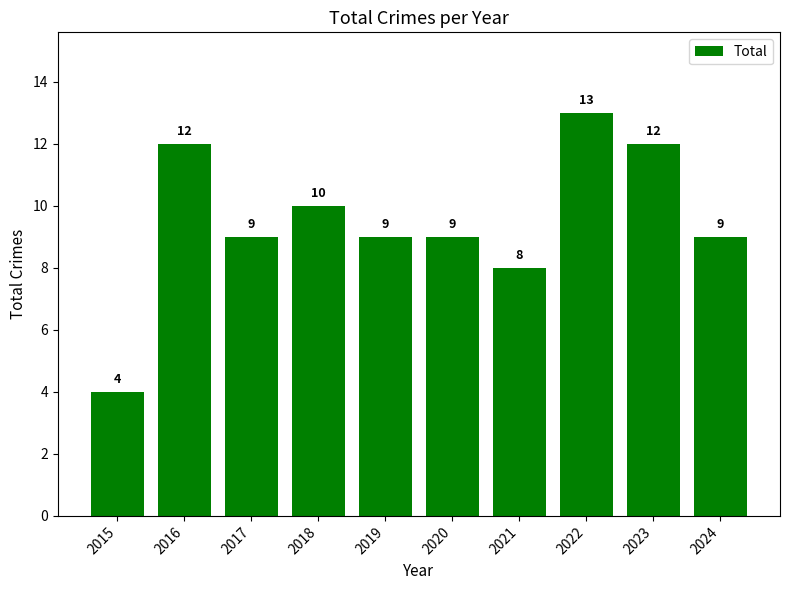

What is the sum of the values at 2018 and 2024?

19